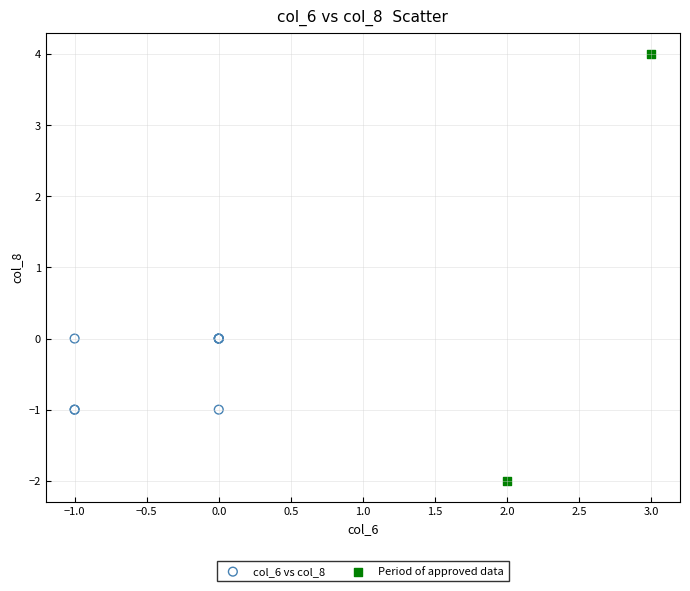

Which series has the largest Y range (max minus min)?

Period of approved data